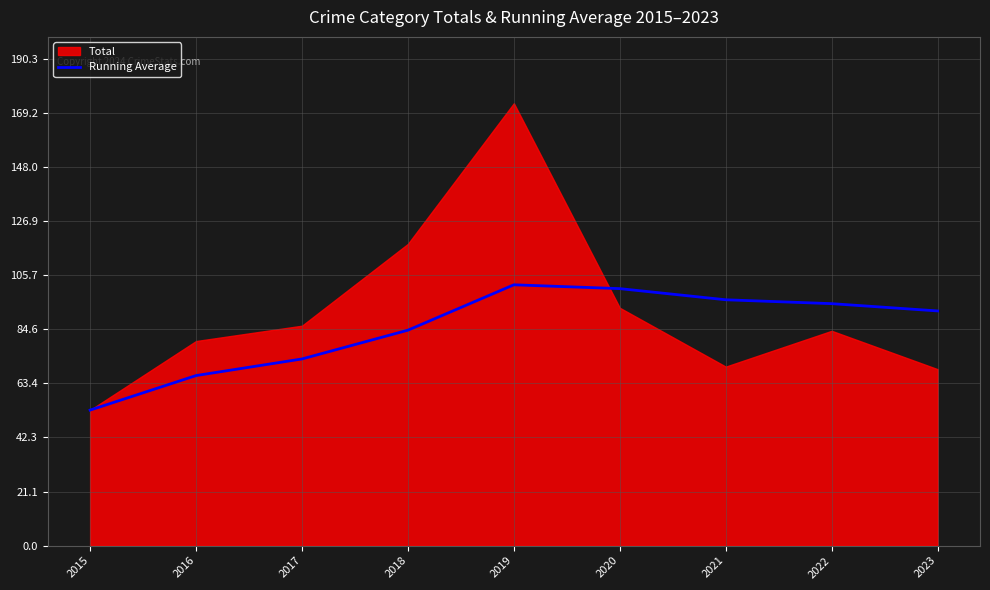

True or false: there are more than 1 points higher than both neighbors.

False